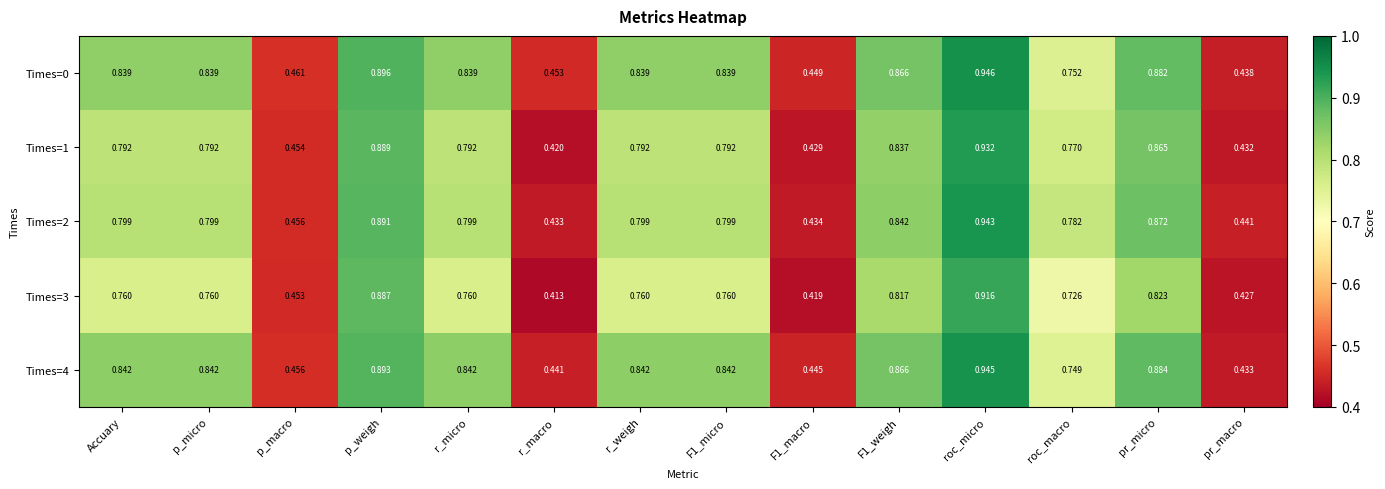

Which label corresponds to the largest value in the chart?

roc_micro